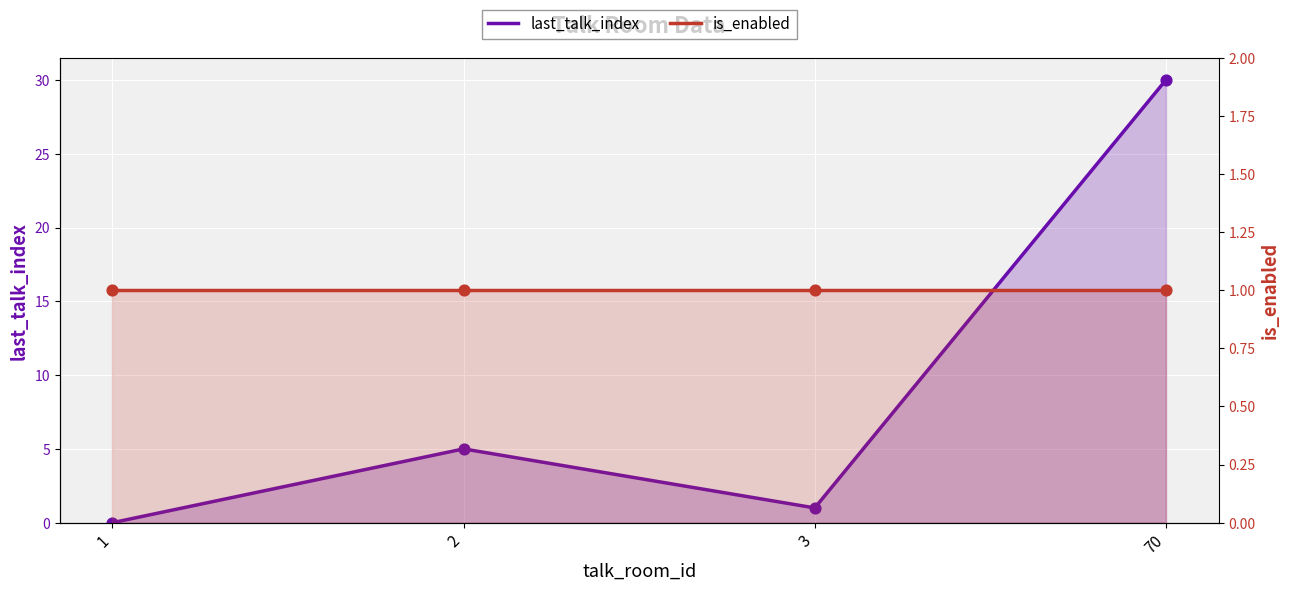

Which series has the largest total across all categories?

last_talk_index